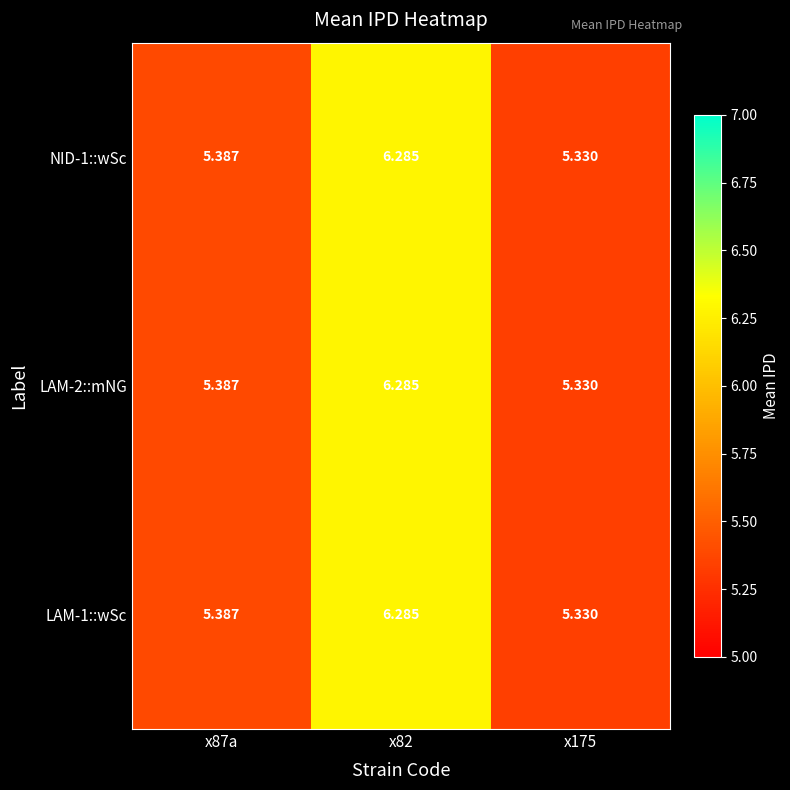

Is the value of LAM-2::mNG at x82 greater than the value of NID-1::wSc at x175?

Yes